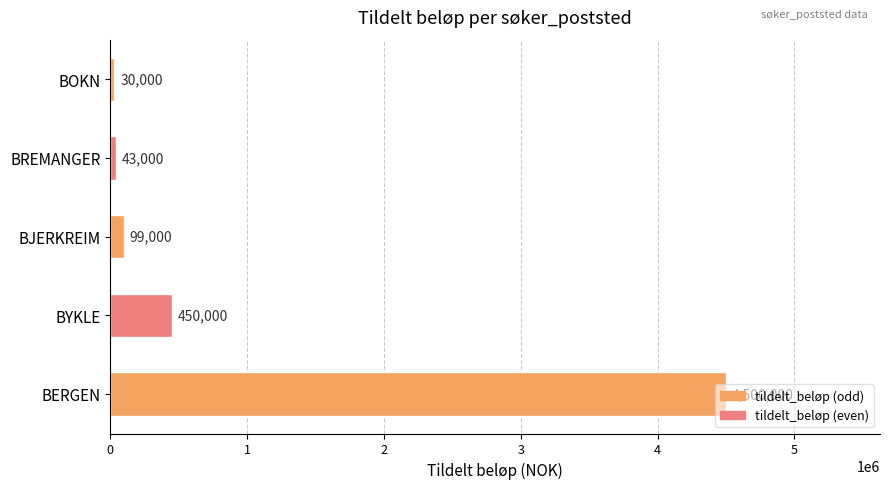

True or false: the data shows 43000 at BREMANGER.

True